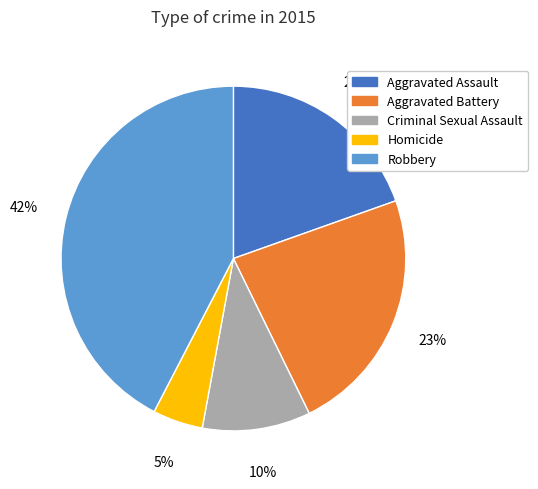

True or false: Aggravated Battery accounts for 34% of the total.

False